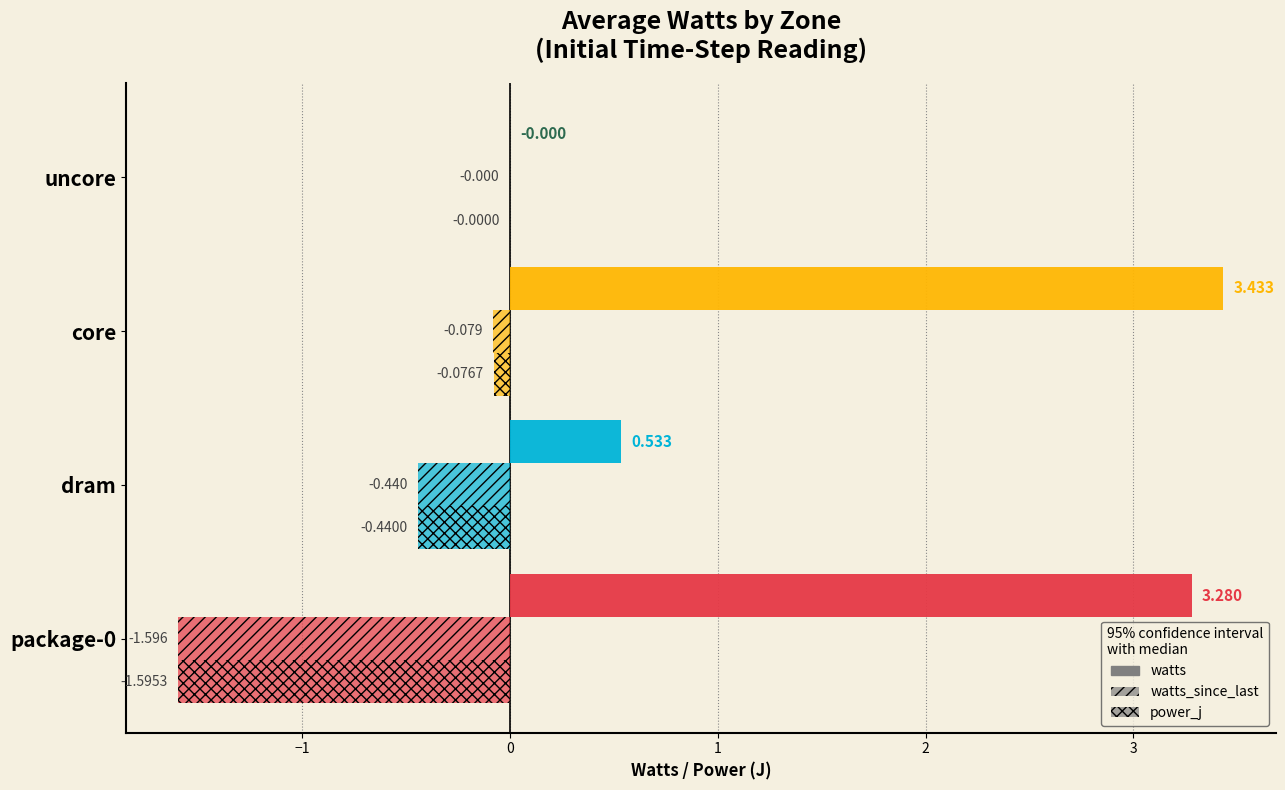

What is the minimum value for watts_since_last?

-1.6